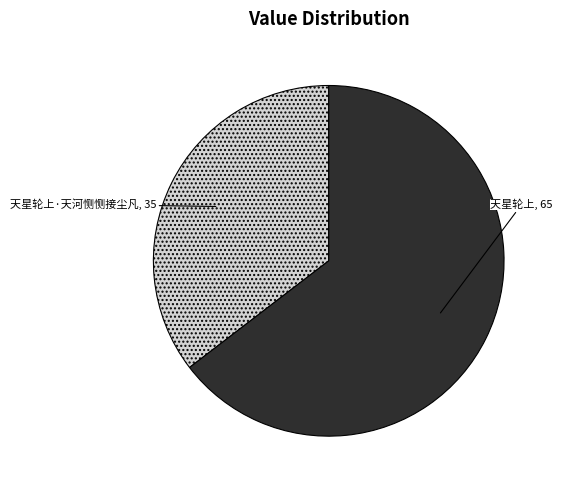

What is the majority slice?

天星轮上